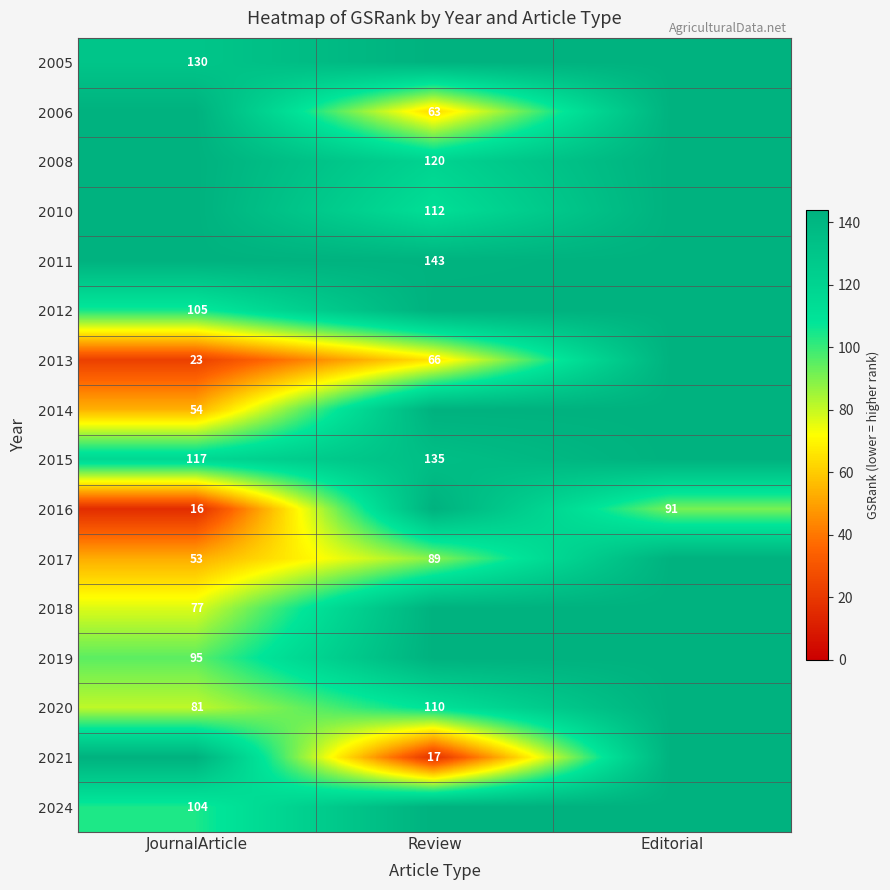

Is it true that 2017 equals 20 at Review?

False